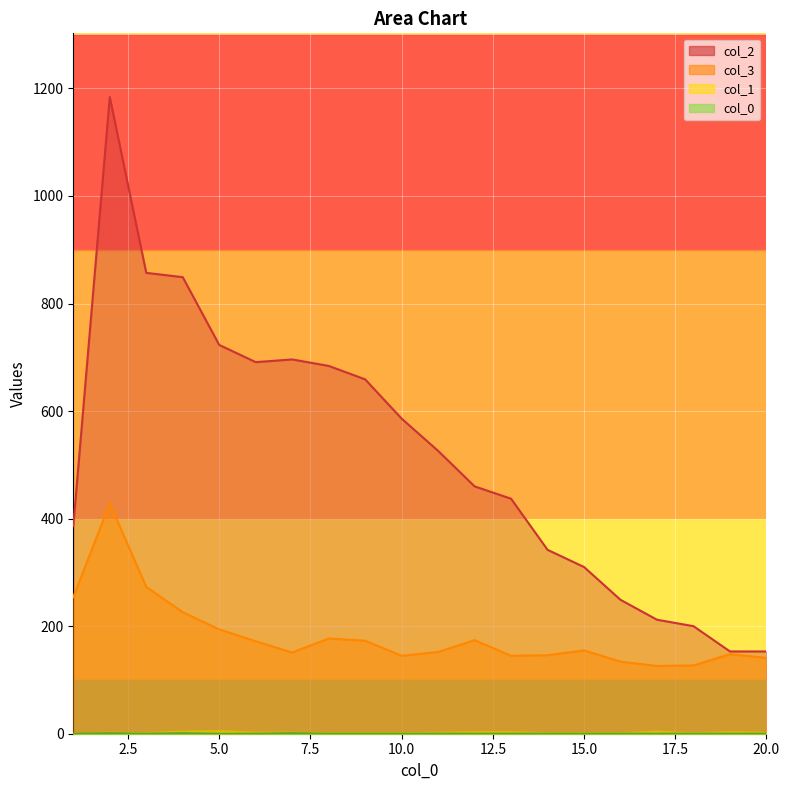

At which category is the sum across all series the highest?

2